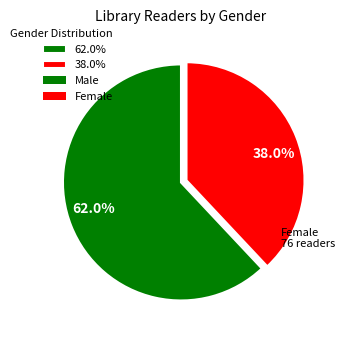

Combined, do 62.0% and 38.0% account for over 50%?

Yes